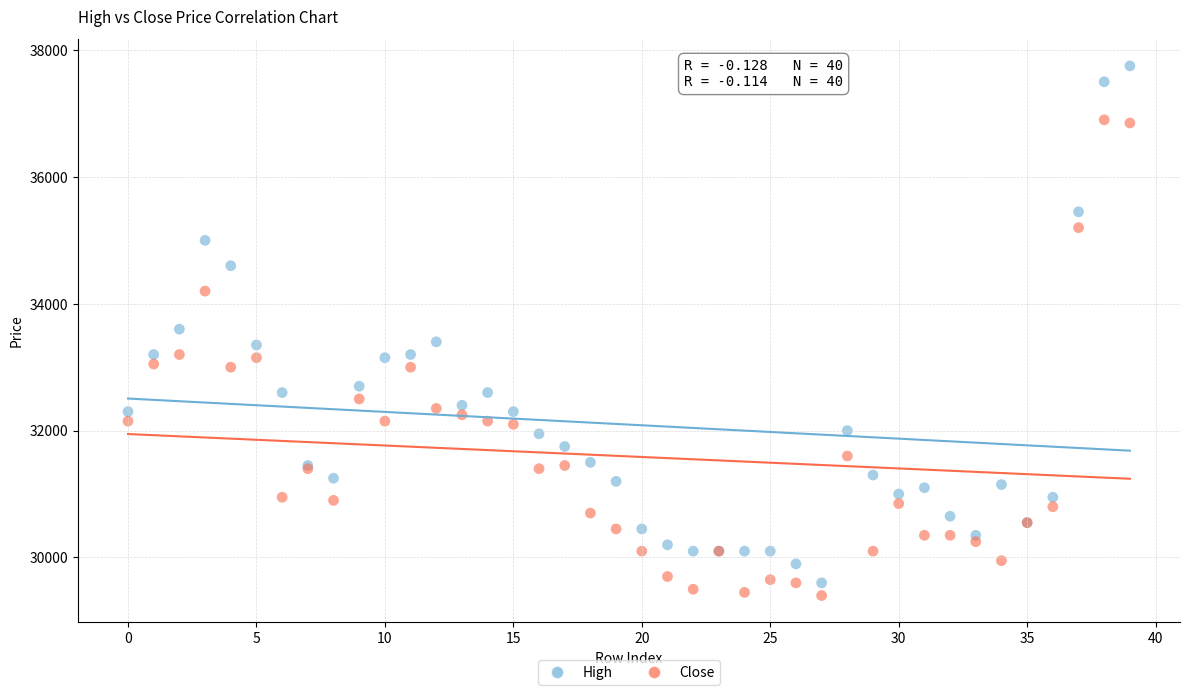

Which series contains the highest Y value?

High